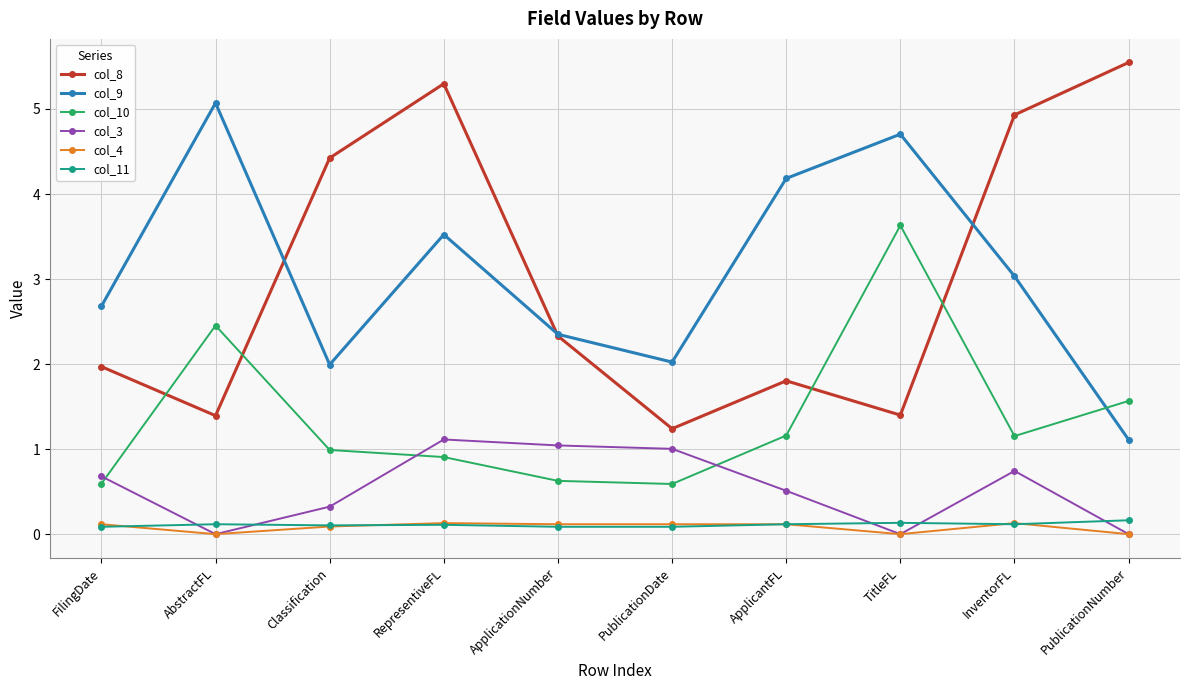

What are all the series names shown in the legend?

col_8, col_9, col_10, col_3, col_4, col_11